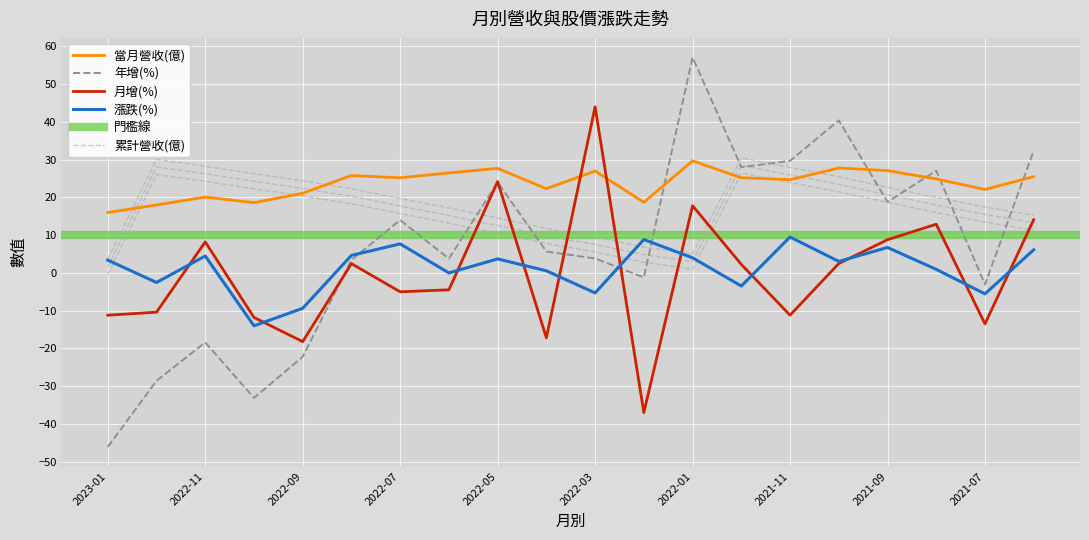

What is the difference between the second highest and second lowest values in the 年增(%) series?

73.5